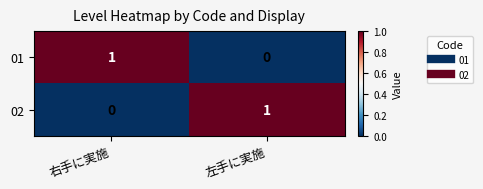

Where is 01 nearest to the value 0?

左手に実施